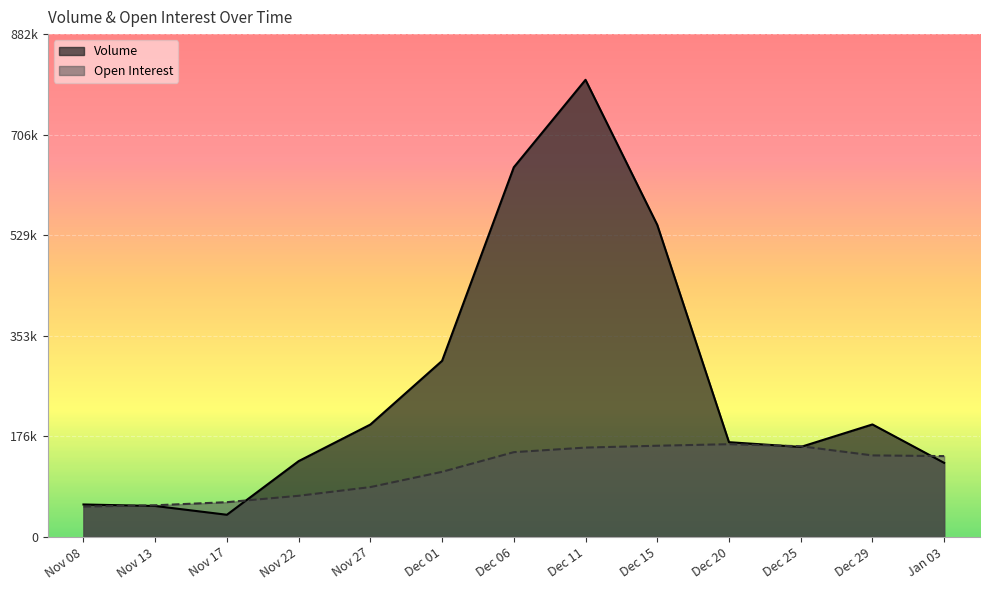

How many intersections are there between Open Interest and Volume?

5